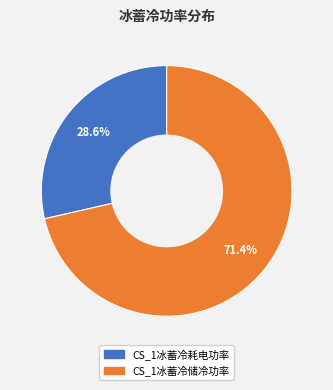

Is there a majority slice in this chart?

Yes